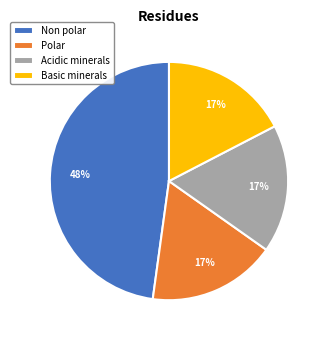

What is the ratio of the value at Basic minerals to the value at Acidic minerals?

1.0